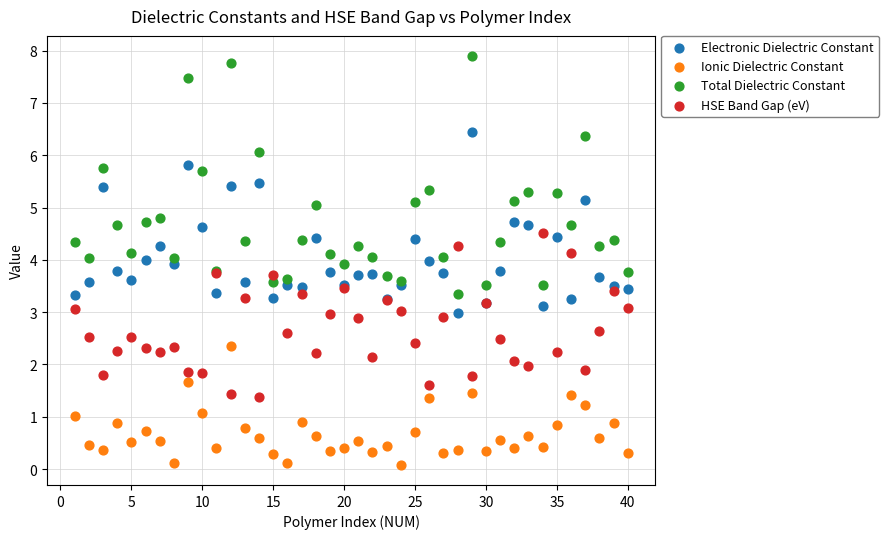

Which series contains the lowest Y value?

Ionic Dielectric Constant